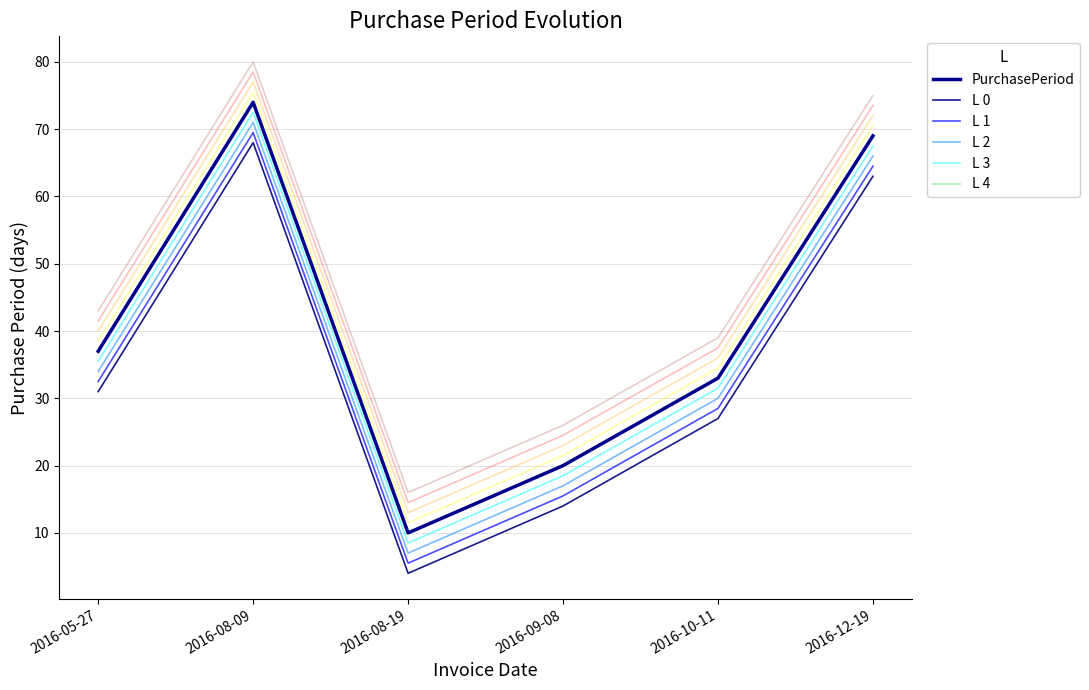

The value of L 2 at 2016-05-27 is 34.0. True or false?

True